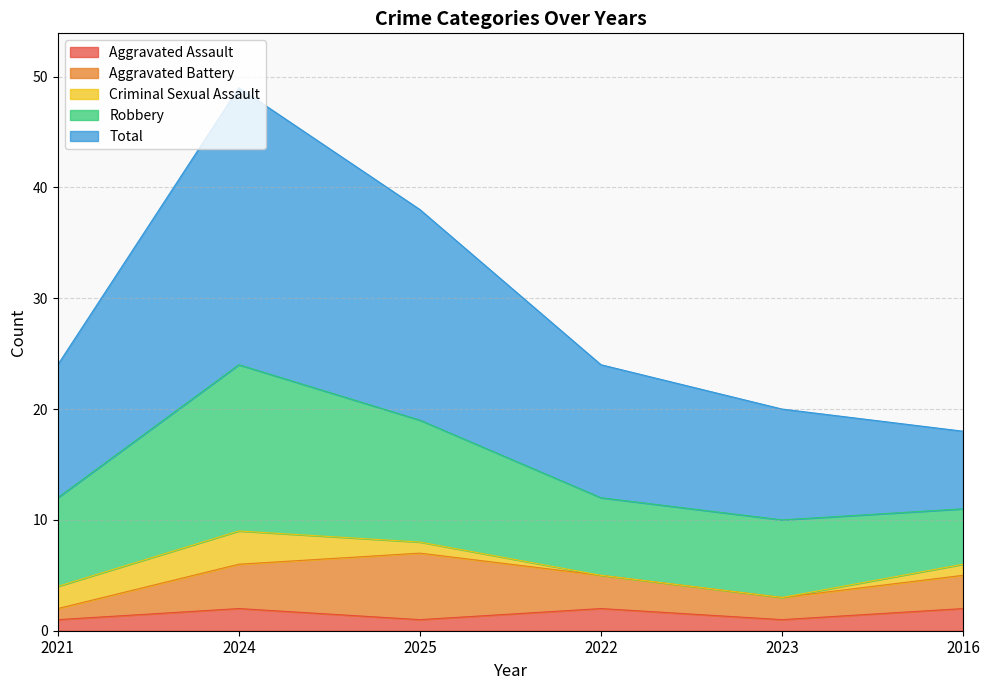

True or false: Aggravated Assault has a value of 0 at 2023.

False